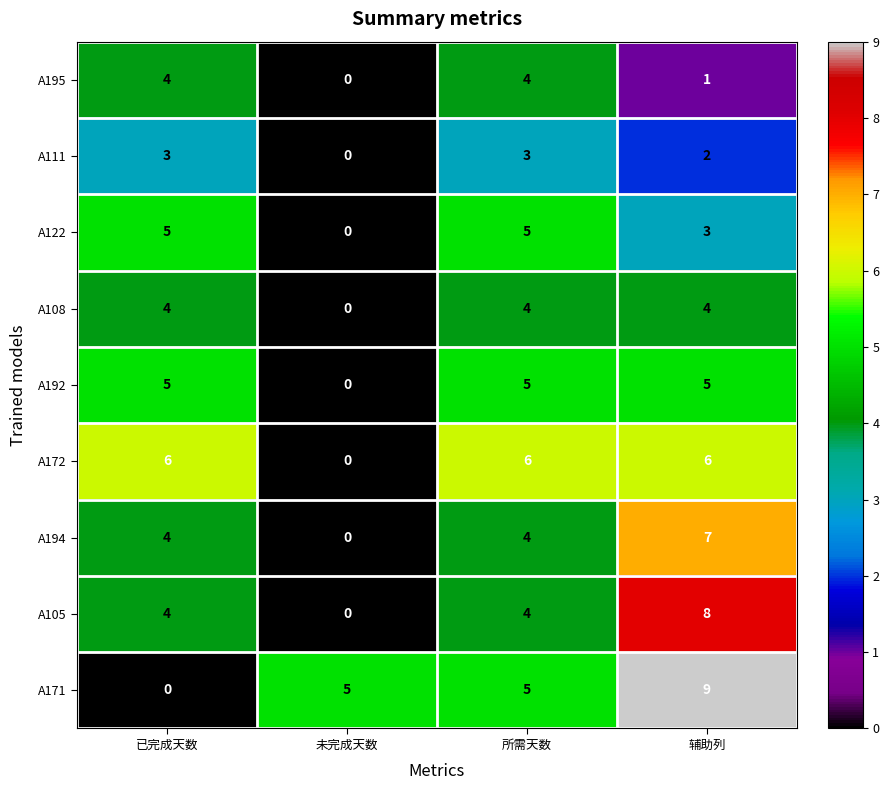

How many A192 values are between 5 and 6?

3